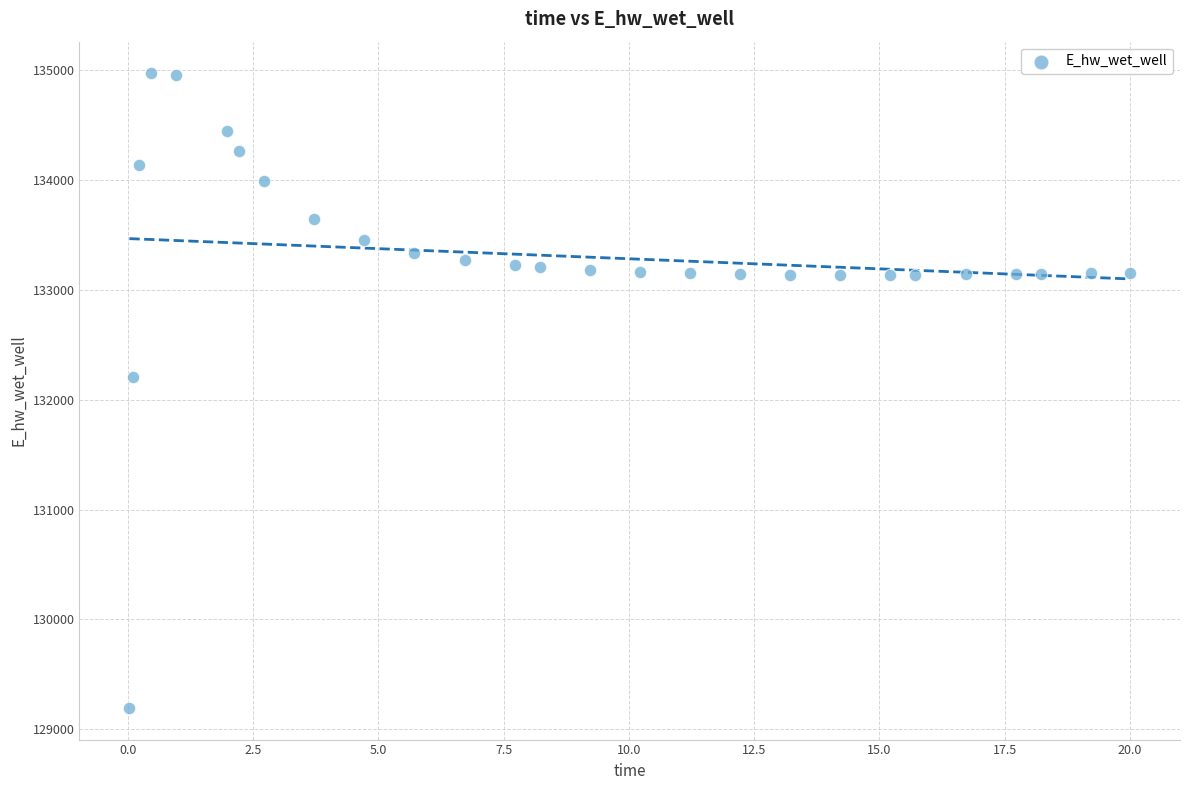

What is the range of Y values (max minus min)?

5770.2